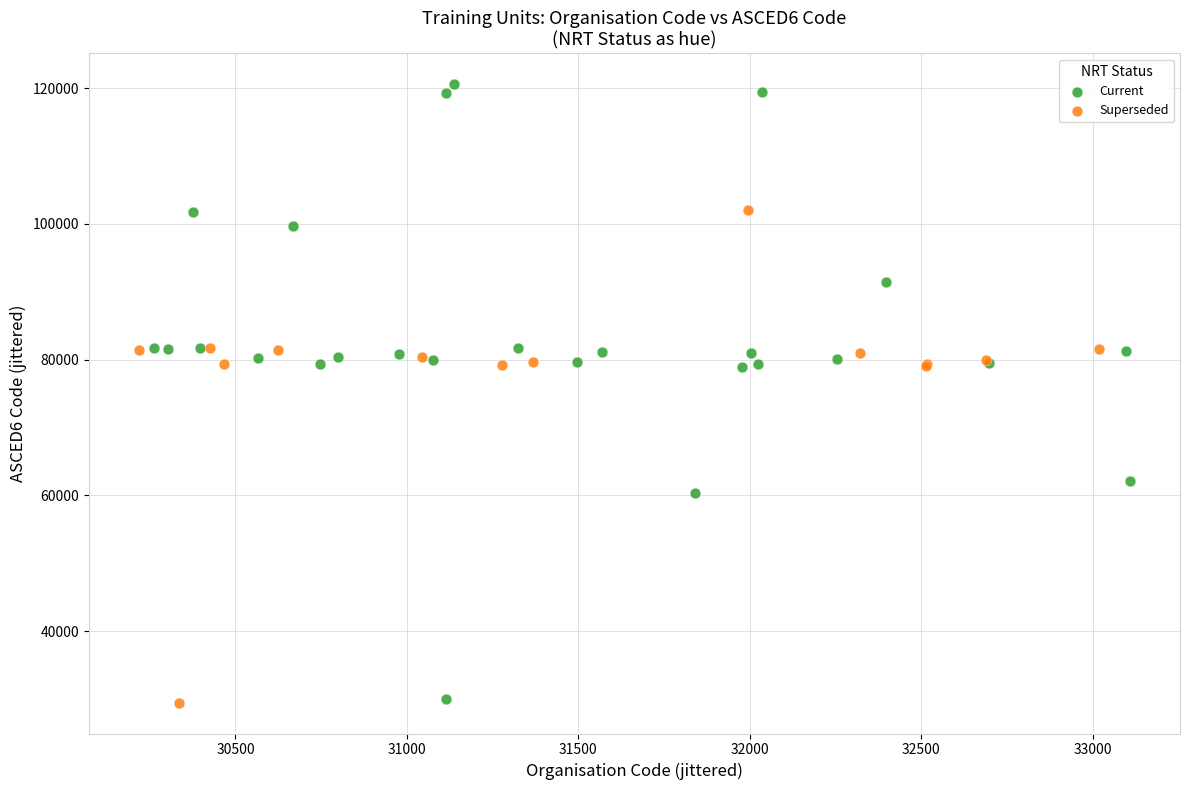

Which series reaches the maximum Y coordinate?

Current